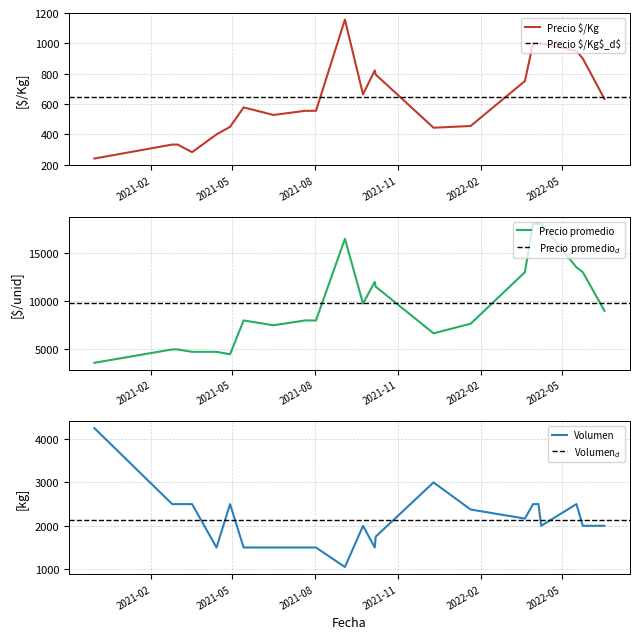

True or false: Volumen has more than 1 interior local peaks.

True